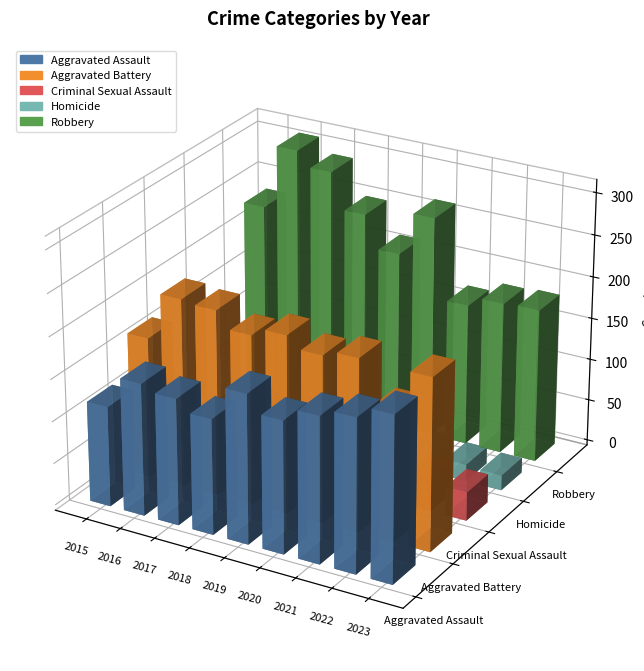

Is it true that Aggravated Battery equals 123 at 2020?

False